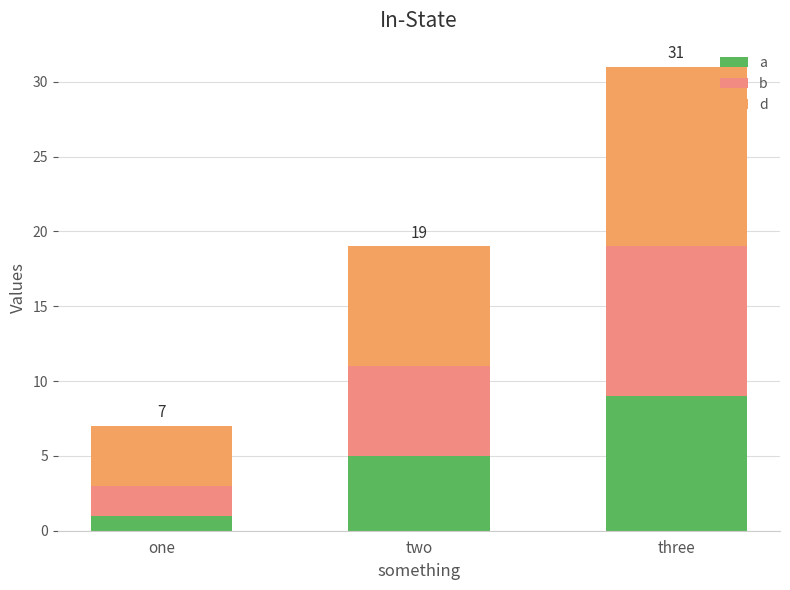

Which category has the lowest value in the a series?

one